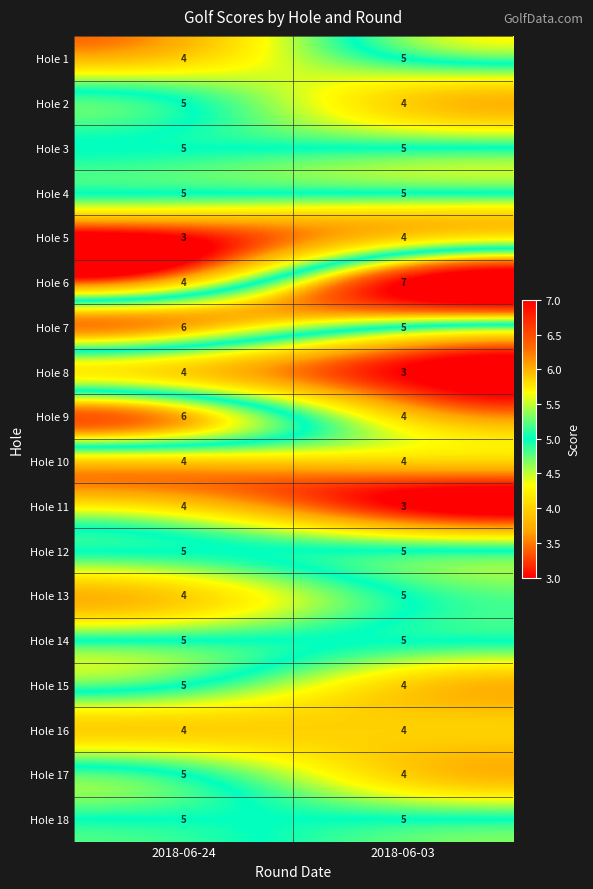

True or false: Hole 10 has a value of 1 at 2018-06-24.

False